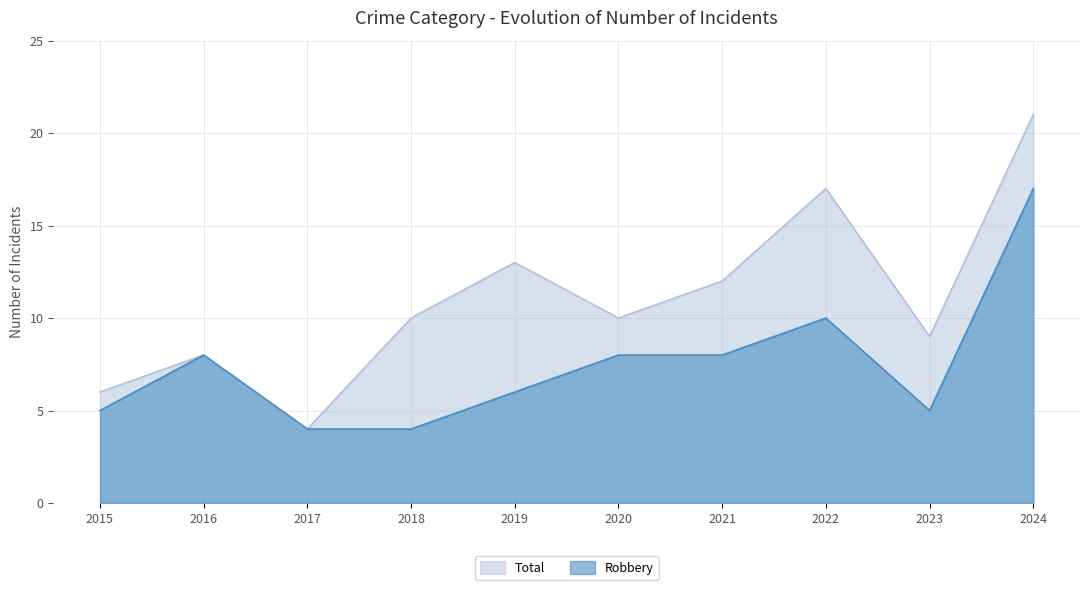

The Robbery series shows 17 at 2024. True or false?

True